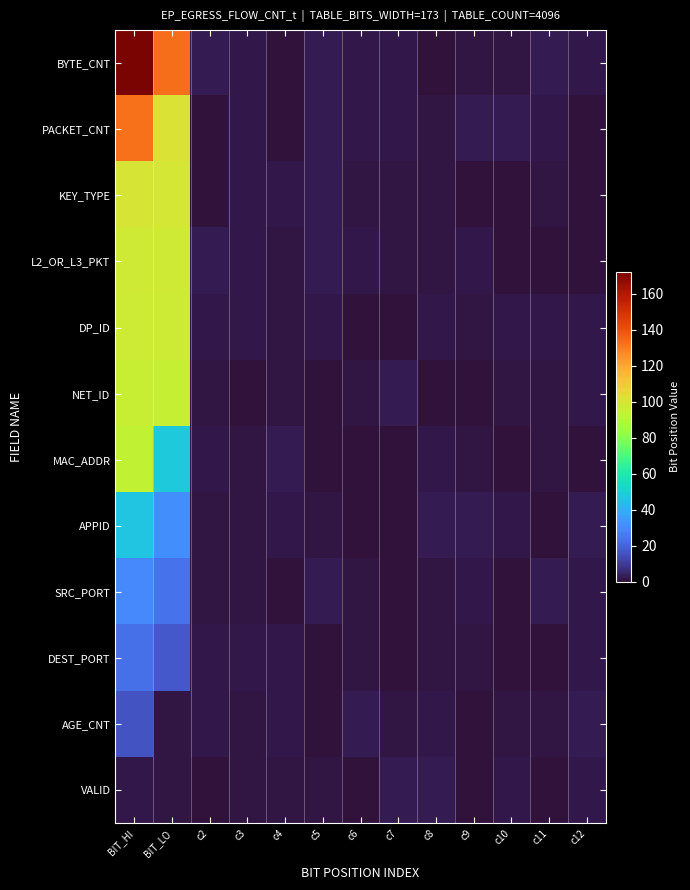

Reading left to right, list all the values displayed in this chart.

BYTE_CNT: BIT_HI=172.1	BIT_LO=133.1	c2=2.1	c3=1.7	c4=0.2	c5=2.4	c6=1.9	c7=2.0	c8=0.3	c9=1.1	c10=0.9	c11=2.3	c12=1.6
PACKET_CNT: BIT_HI=132.1	BIT_LO=101.1	c2=0.6	c3=1.4	c4=0.2	c5=2.1	c6=1.6	c7=1.9	c8=0.9	c9=2.4	c10=2.2	c11=1.9	c12=0.5
KEY_TYPE: BIT_HI=100.1	BIT_LO=99.0	c2=0.4	c3=1.7	c4=1.9	c5=2.4	c6=0.8	c7=0.9	c8=1.2	c9=0.5	c10=0.3	c11=1.2	c12=0.6
L2_OR_L3_PKT: BIT_HI=98.1	BIT_LO=98.1	c2=2.1	c3=1.8	c4=0.8	c5=2.1	c6=2.0	c7=1.0	c8=0.7	c9=1.7	c10=0.3	c11=0.5	c12=0.0
DP_ID: BIT_HI=97.1	BIT_LO=97.1	c2=1.8	c3=2.0	c4=1.1	c5=1.4	c6=0.3	c7=0.3	c8=1.7	c9=1.2	c10=1.4	c11=1.9	c12=1.6
NET_ID: BIT_HI=96.1	BIT_LO=95.1	c2=0.8	c3=0.1	c4=1.1	c5=0.5	c6=1.0	c7=2.1	c8=0.6	c9=0.1	c10=0.7	c11=0.7	c12=1.7
MAC_ADDR: BIT_HI=94.1	BIT_LO=47.1	c2=1.7	c3=1.0	c4=2.0	c5=0.4	c6=0.1	c7=0.2	c8=1.8	c9=1.2	c10=0.4	c11=1.3	c12=0.4
APPID: BIT_HI=46.1	BIT_LO=31.1	c2=1.0	c3=0.8	c4=1.6	c5=0.9	c6=0.2	c7=0.3	c8=2.4	c9=2.3	c10=1.7	c11=0.7	c12=2.4
SRC_PORT: BIT_HI=30.1	BIT_LO=24.1	c2=1.1	c3=0.7	c4=0.2	c5=2.3	c6=1.1	c7=0.5	c8=0.8	c9=1.4	c10=0.4	c11=2.1	c12=1.9
DEST_PORT: BIT_HI=23.1	BIT_LO=17.1	c2=1.6	c3=1.5	c4=1.6	c5=0.2	c6=1.0	c7=0.1	c8=1.2	c9=0.8	c10=0.4	c11=0.3	c12=1.5
AGE_CNT: BIT_HI=16.0	BIT_LO=1.1	c2=1.5	c3=0.9	c4=1.5	c5=0.1	c6=2.4	c7=1.2	c8=2.0	c9=0.2	c10=1.2	c11=1.2	c12=2.3
VALID: BIT_HI=1.4	BIT_LO=1.2	c2=0.7	c3=0.8	c4=1.3	c5=1.1	c6=0.1	c7=2.1	c8=2.2	c9=0.4	c10=1.4	c11=0.3	c12=1.7